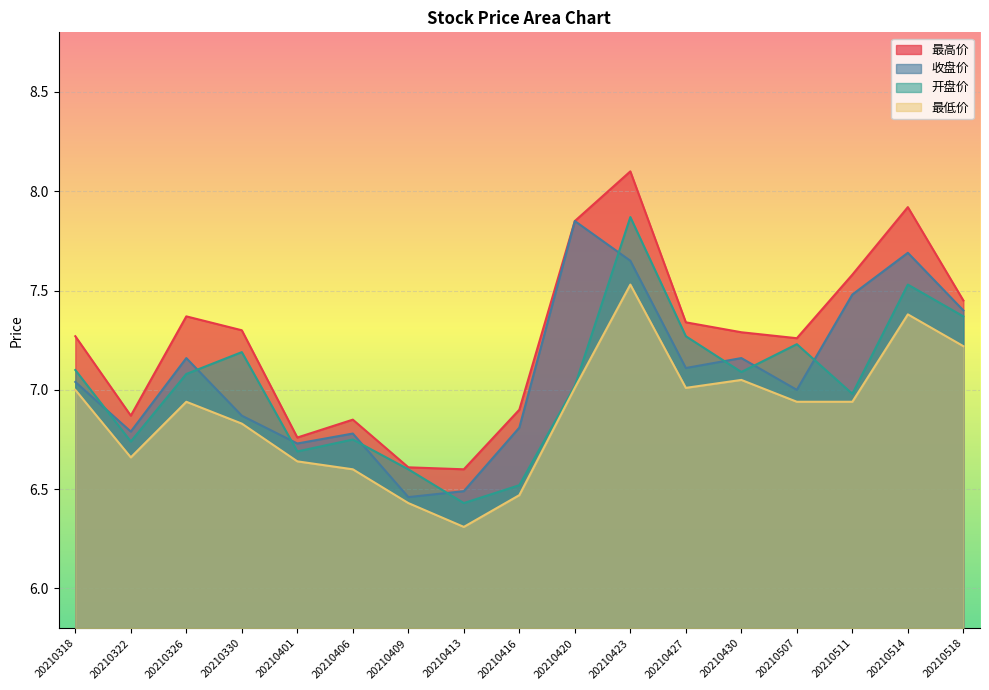

What is the difference between the 最高价 values at 20210401 and 20210326?

0.6